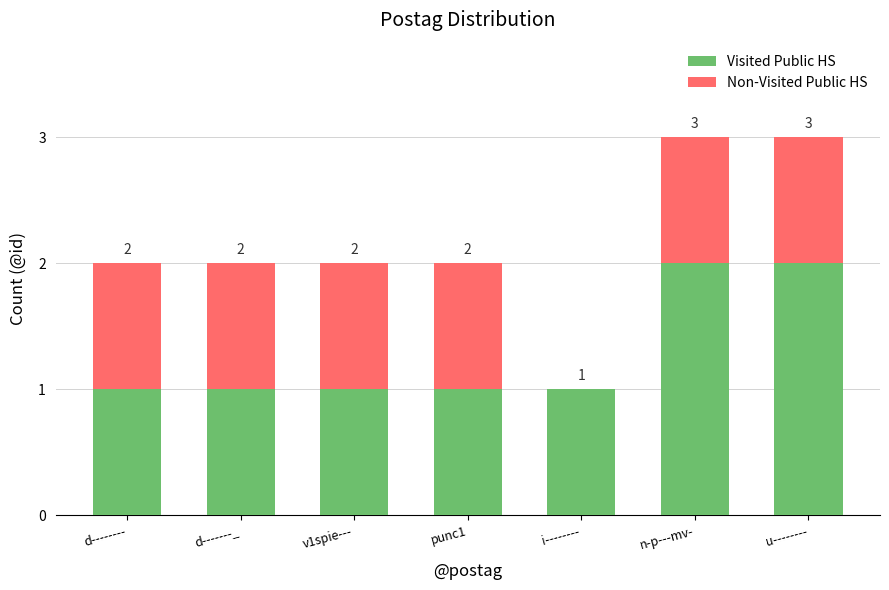

The value of Visited Public HS at d-------_ is 0. True or false?

False